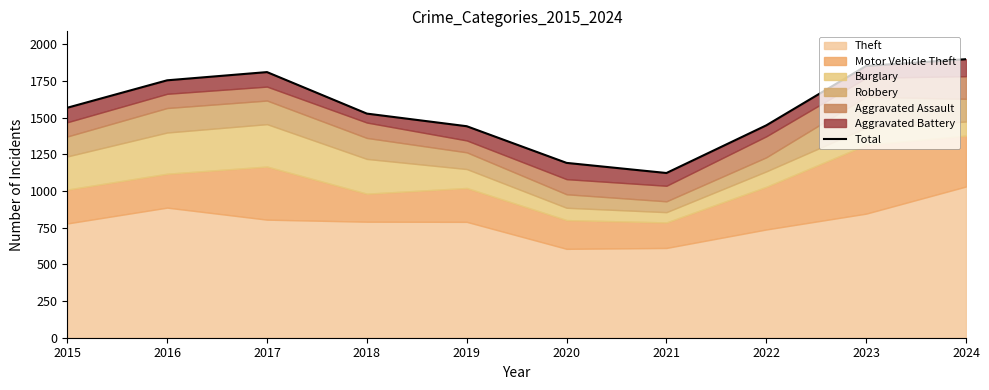

What is the approximate value at 2024?

1899